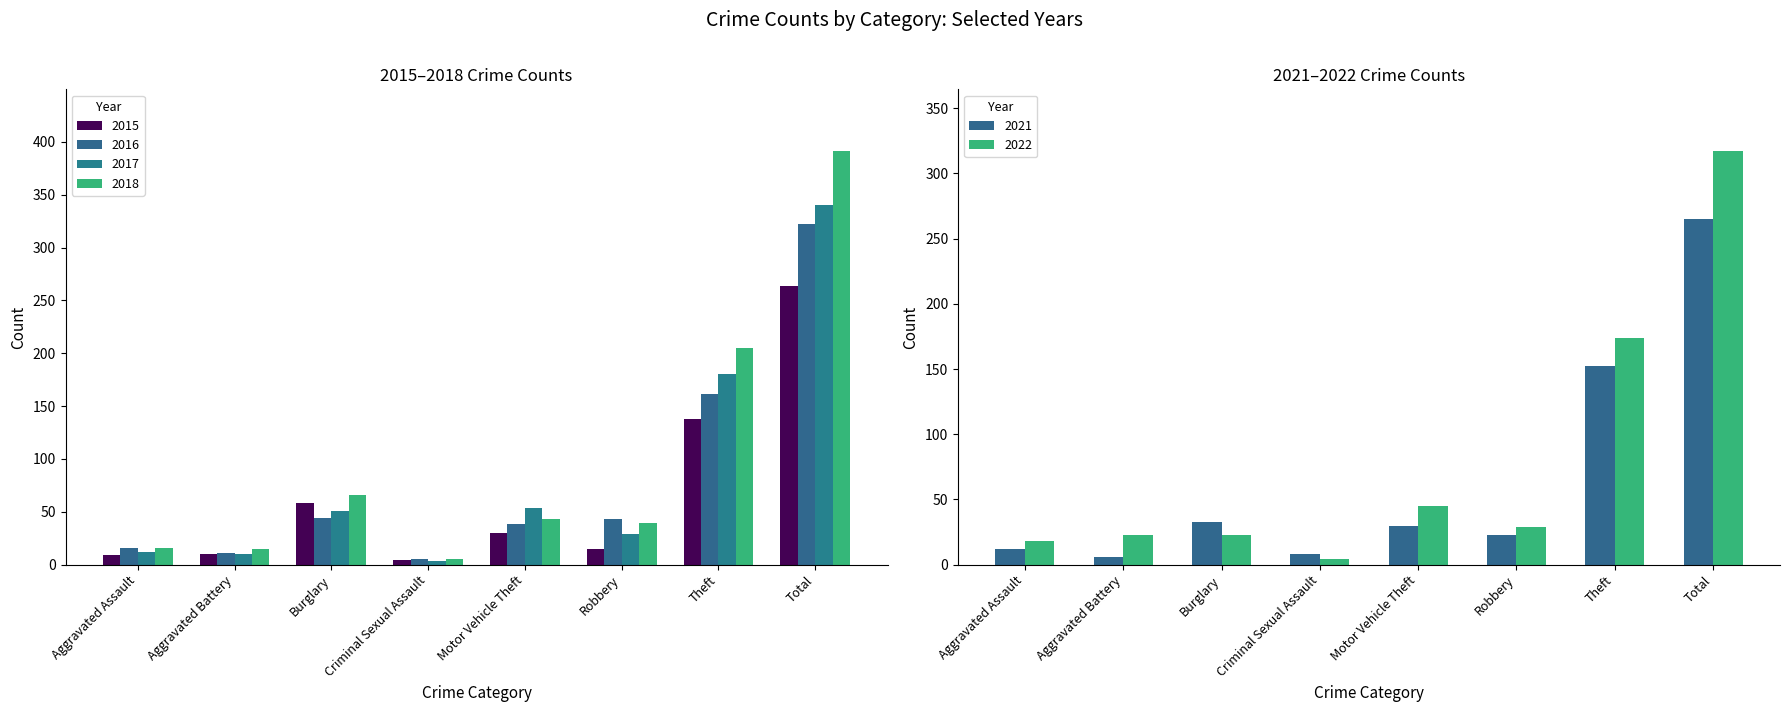

What is the total value across all series at Total?

1899